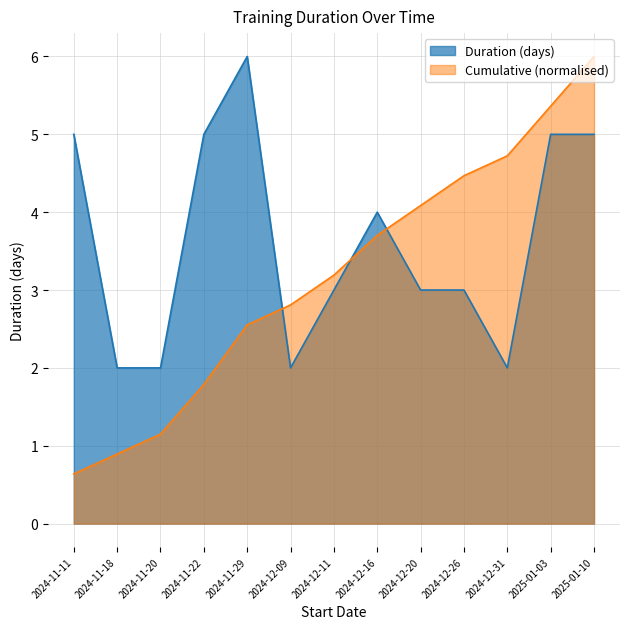

At which category does the data reach its first local peak?

2024-11-29